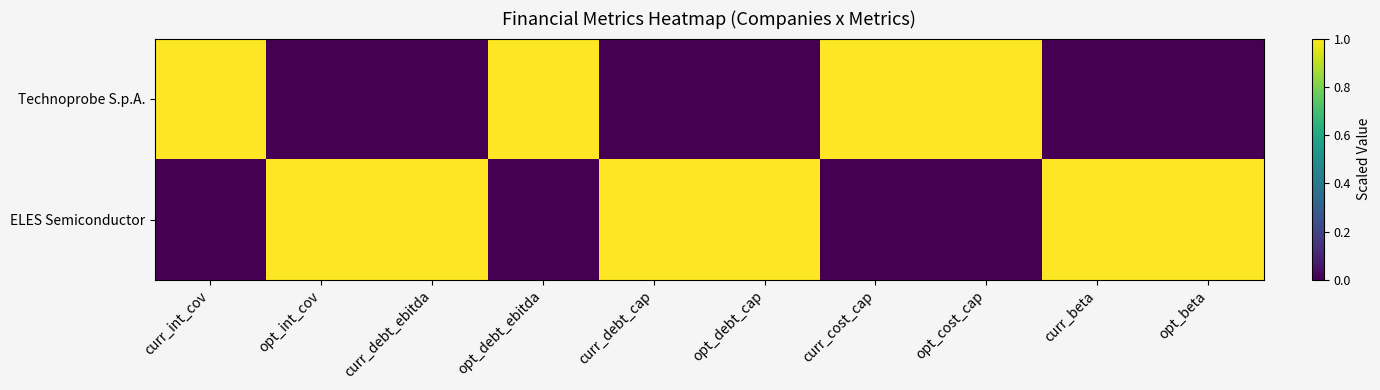

Which series has the largest range (max minus min)?

Technoprobe S.p.A.